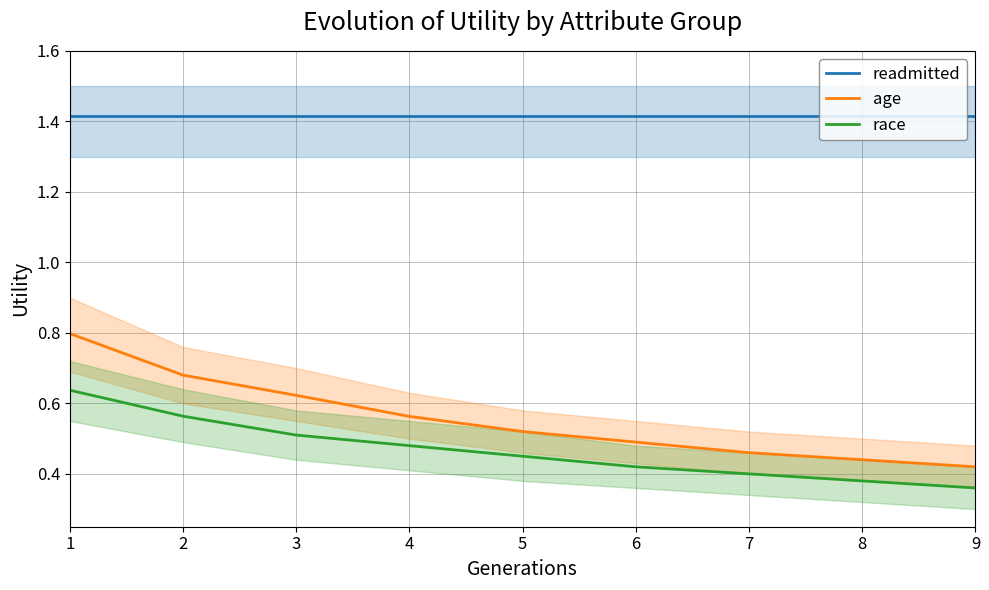

What is the difference between the second highest and second lowest values in the age series?

0.2